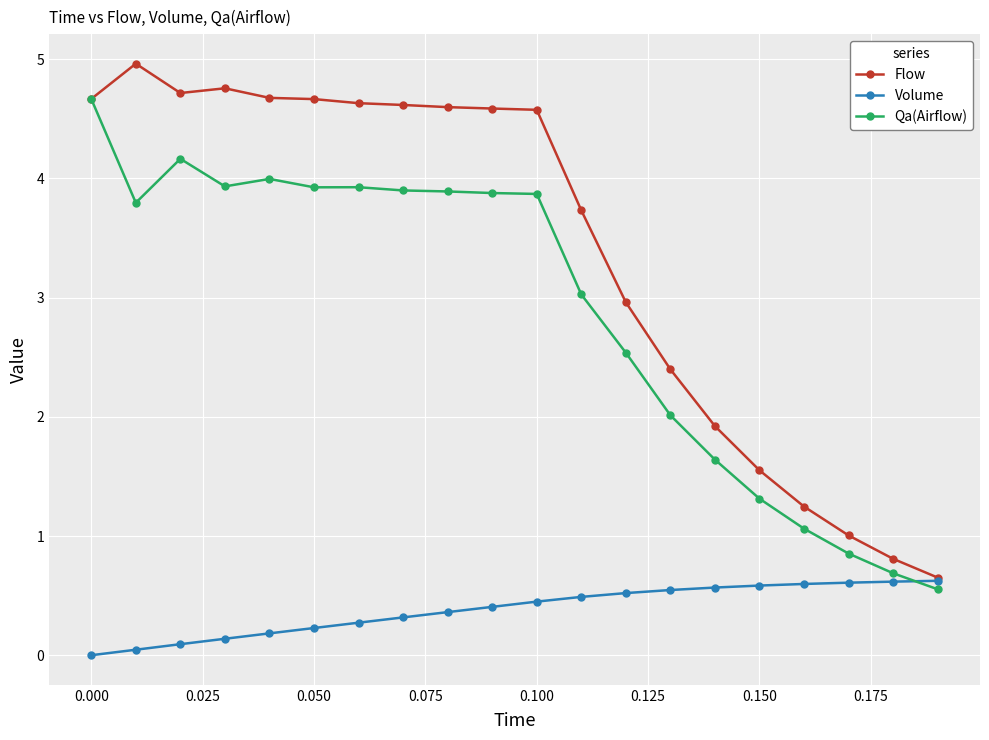

What is the greatest value displayed?

5.0